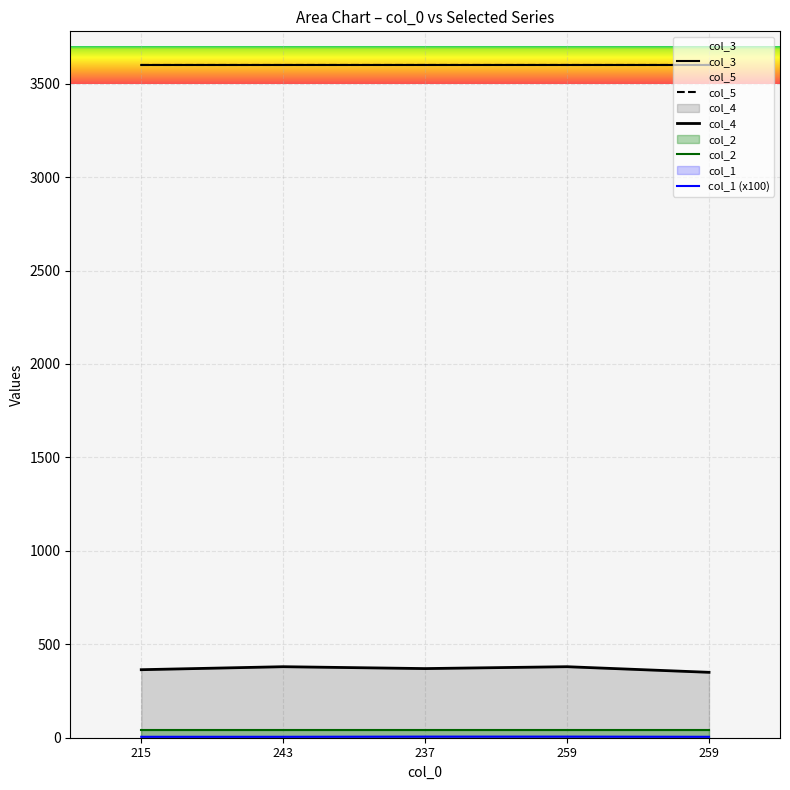

List the labels in order of col_4 value, smallest first.

259, 215, 237, 243, 259